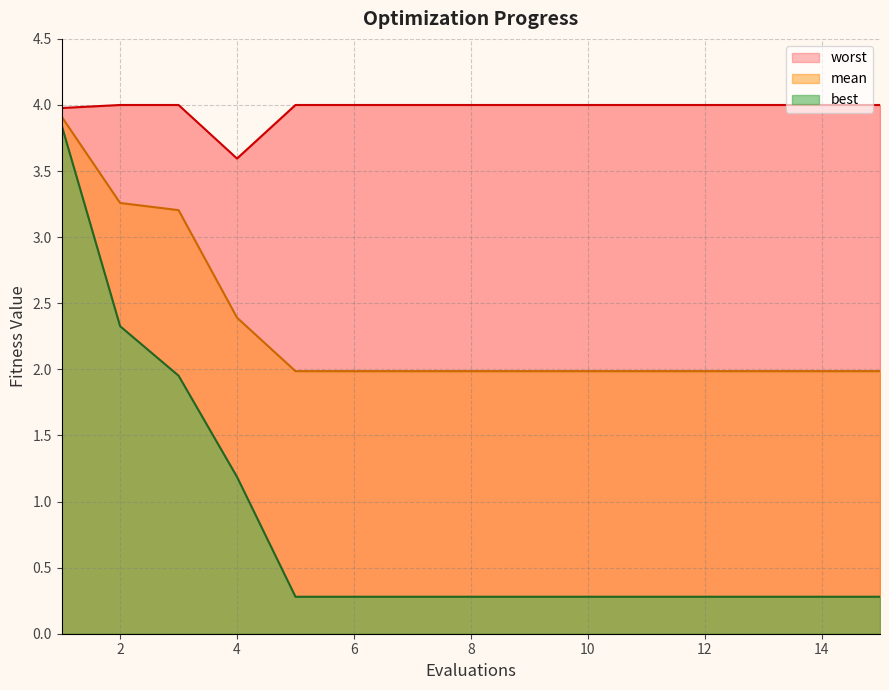

How many categories are shown in the chart?

15